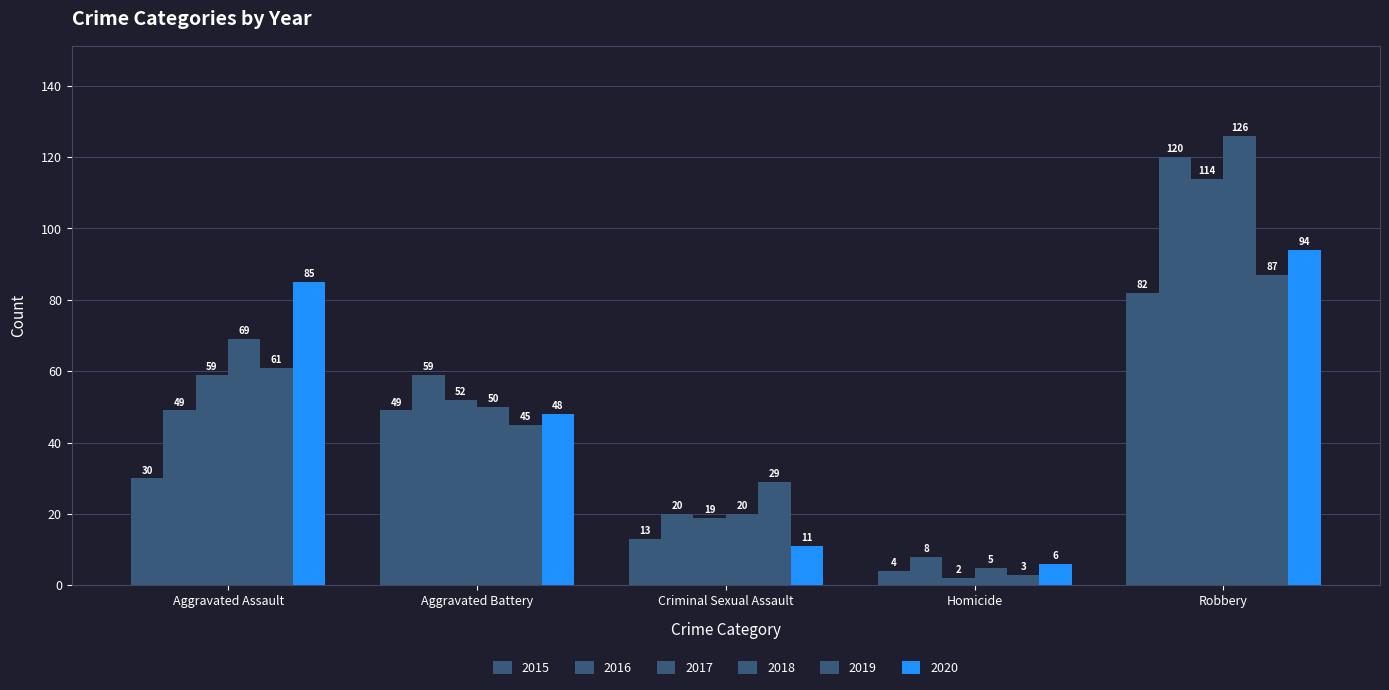

What is the label of the 2nd bar from the left?

Aggravated Battery